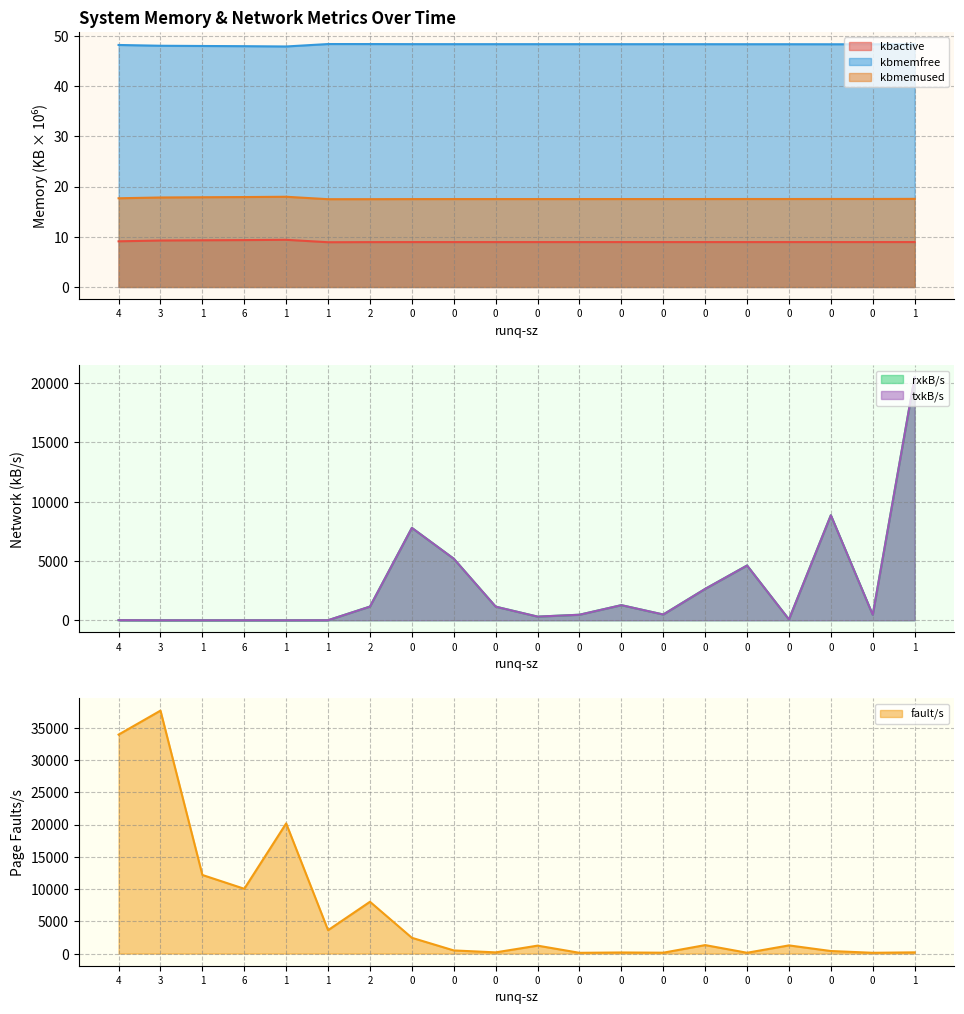

What is the value of the kbmemfree point at the 8th from the left?

48.3